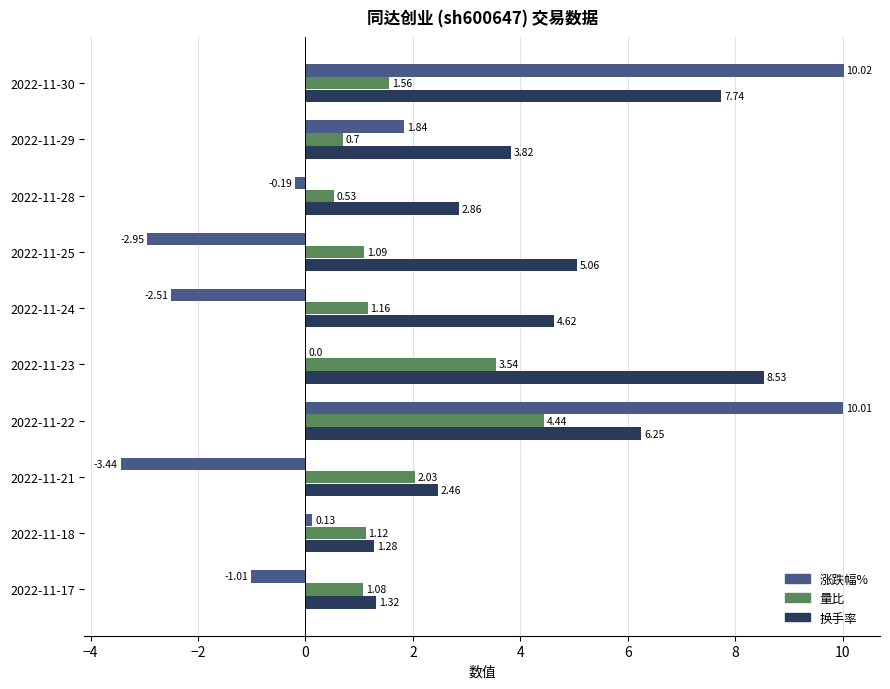

What is the total value across all series at 2022-11-17?

1.4